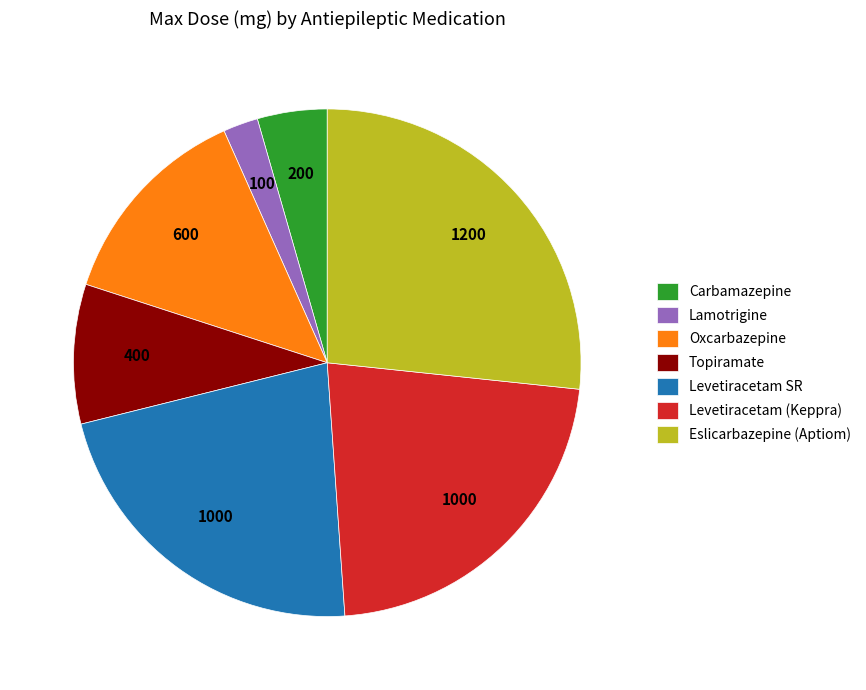

Between Lamotrigine and Levetiracetam SR, which is larger?

Levetiracetam SR